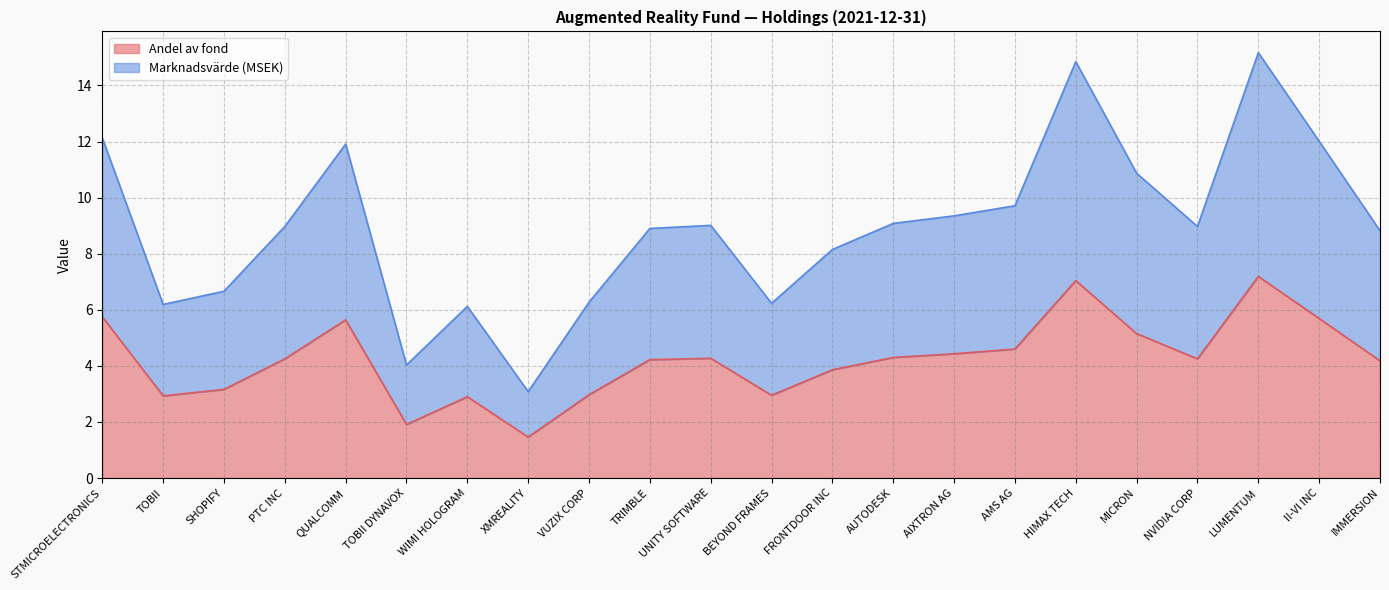

Between PTC INC and TRIMBLE, which is larger?

PTC INC